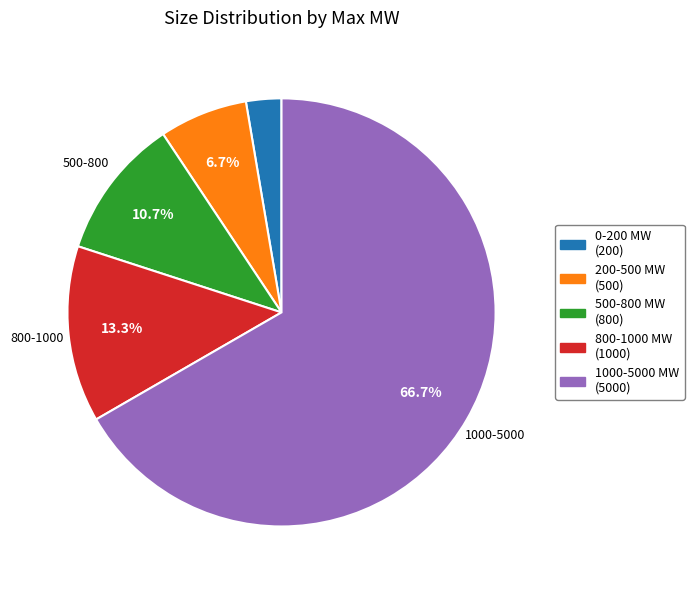

How many slices are in this pie chart?

5